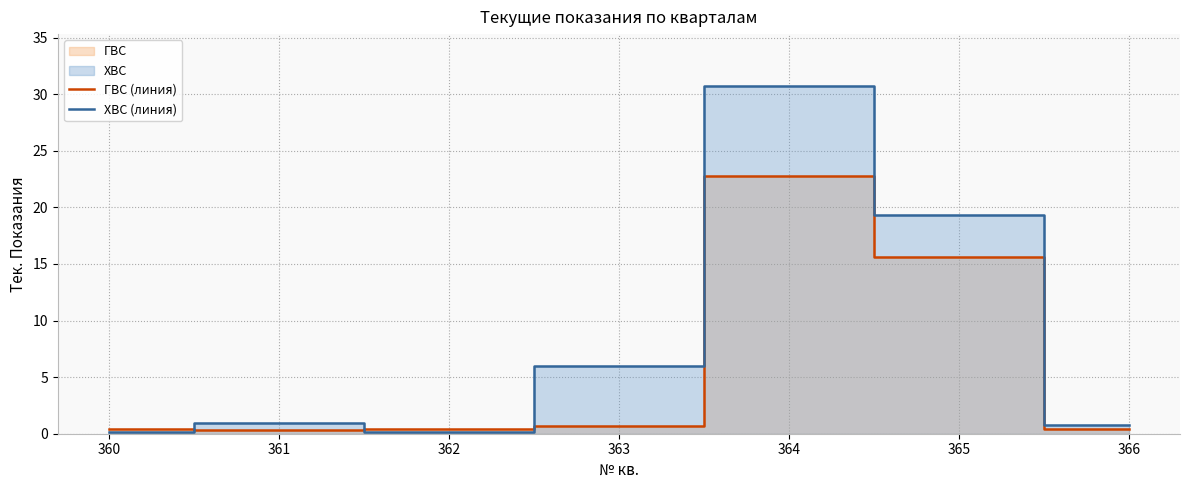

At which category does ХВС (линия) reach its first local valley?

362